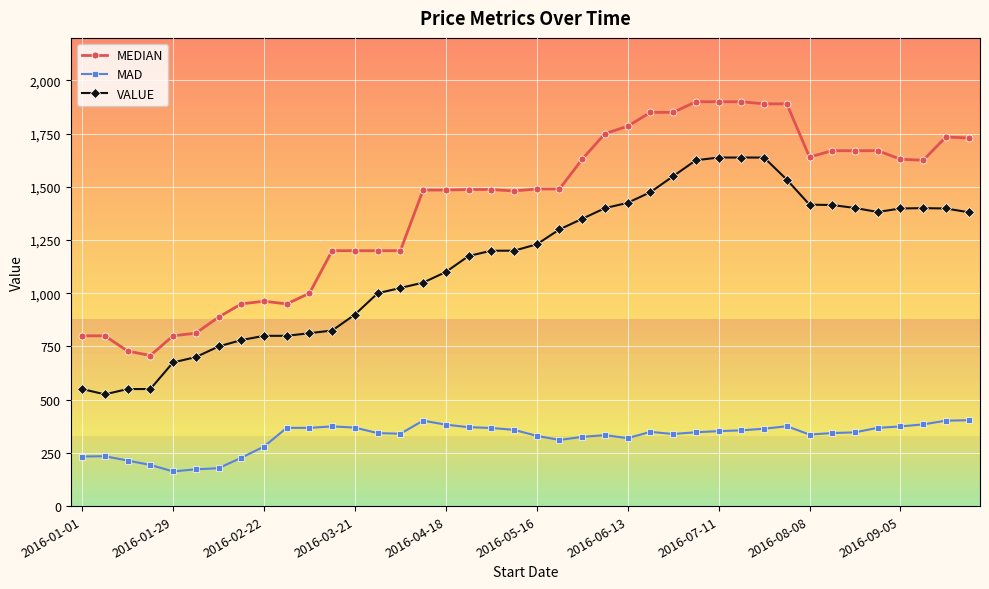

True or false: VALUE has more than 0 points higher than both neighbors.

True